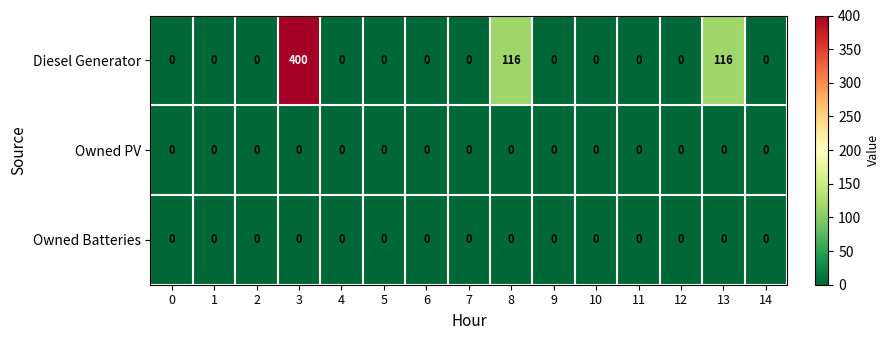

Which series has the widest spread of values?

Diesel Generator